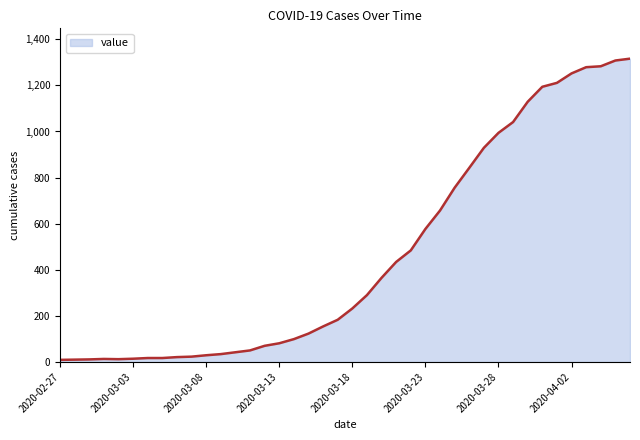

How many lines are shown in the chart?

1